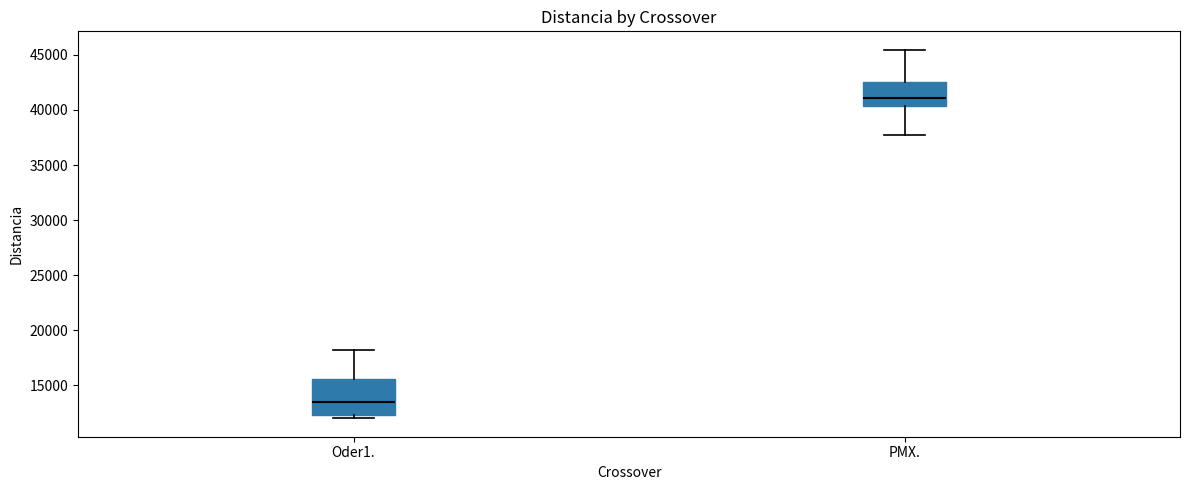

Which box is the tallest, from its lower edge to its upper edge?

Oder1.